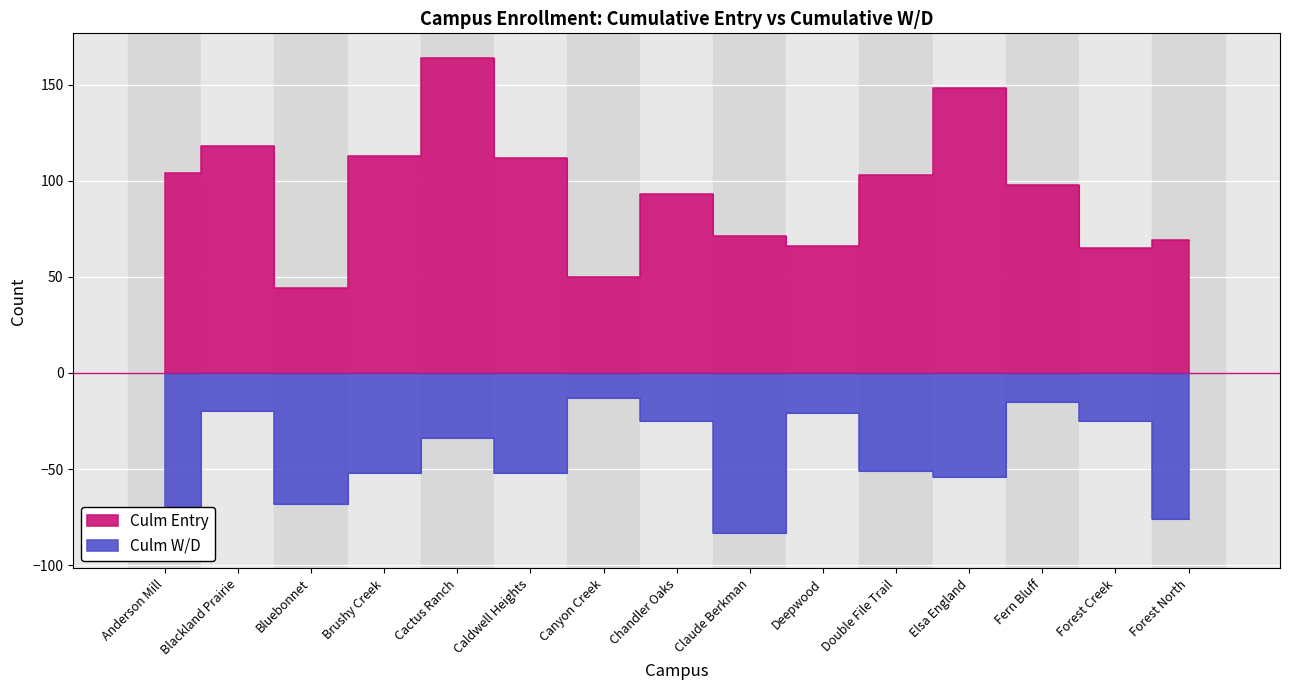

Reading left to right, what are all the values shown in this chart?

Culm Entry: Anderson Mill=104	Blackland Prairie=118	Bluebonnet=44	Brushy Creek=113	Cactus Ranch=164	Caldwell Heights=112	Canyon Creek=50	Chandler Oaks=93	Claude Berkman=71	Deepwood=66	Double File Trail=103	Elsa England=148	Fern Bluff=98	Forest Creek=65	Forest North=69
Culm W/D: Anderson Mill=-89	Blackland Prairie=-20	Bluebonnet=-68	Brushy Creek=-52	Cactus Ranch=-34	Caldwell Heights=-52	Canyon Creek=-13	Chandler Oaks=-25	Claude Berkman=-83	Deepwood=-21	Double File Trail=-51	Elsa England=-54	Fern Bluff=-15	Forest Creek=-25	Forest North=-76